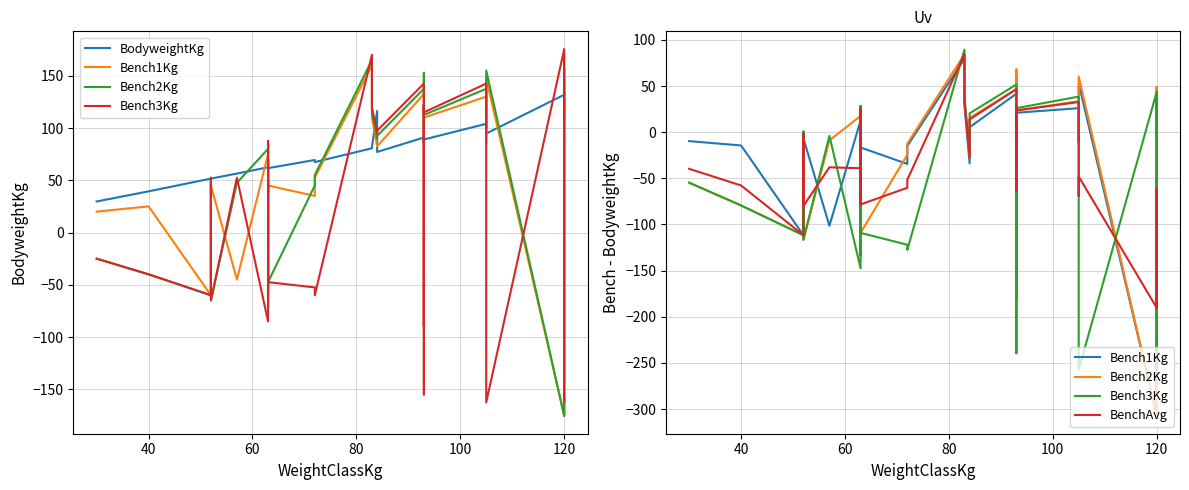

How many values in the BodyweightKg series are below 77?

17